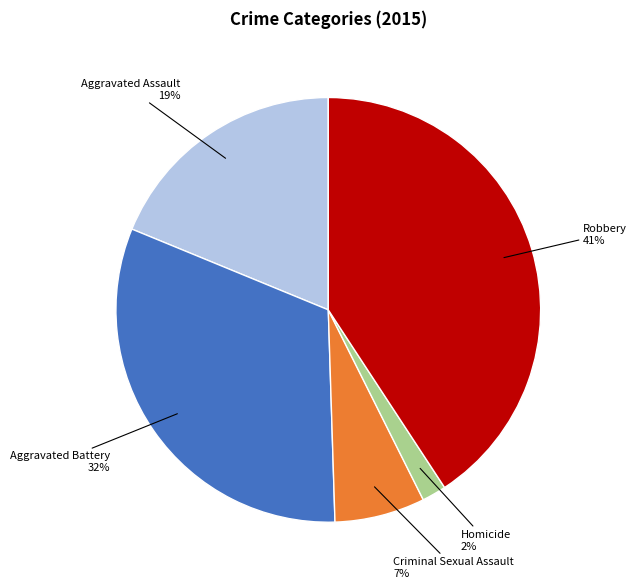

Does any single category account for the majority?

No